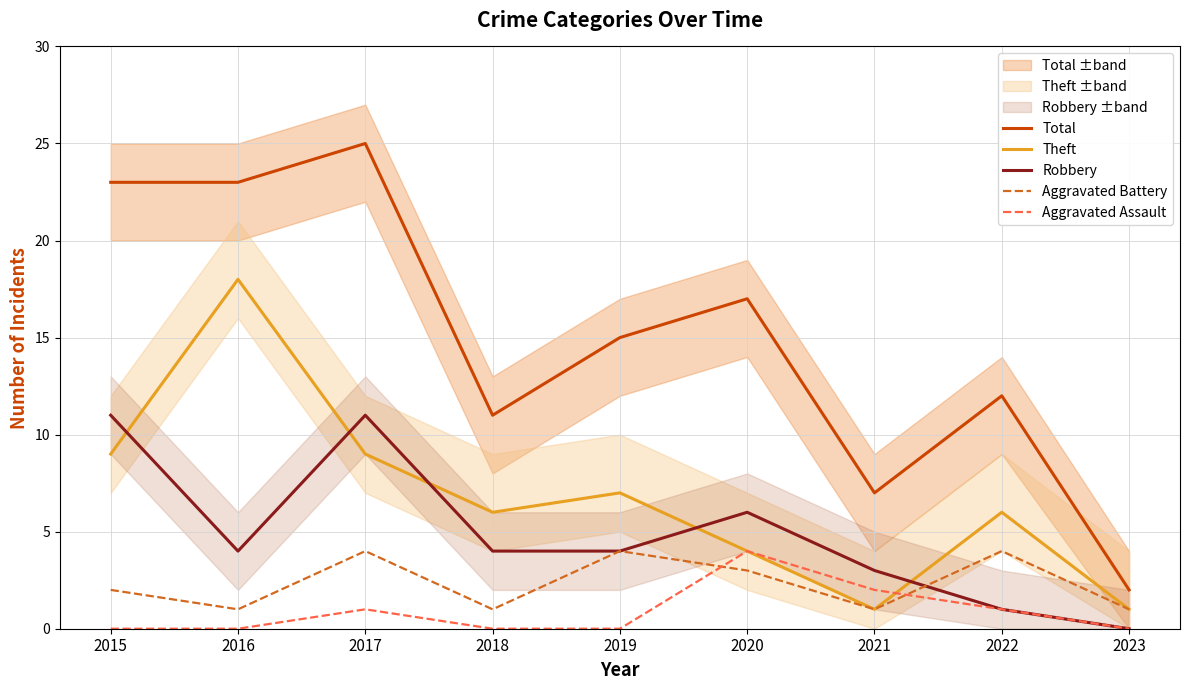

How many lines are shown in the chart?

5